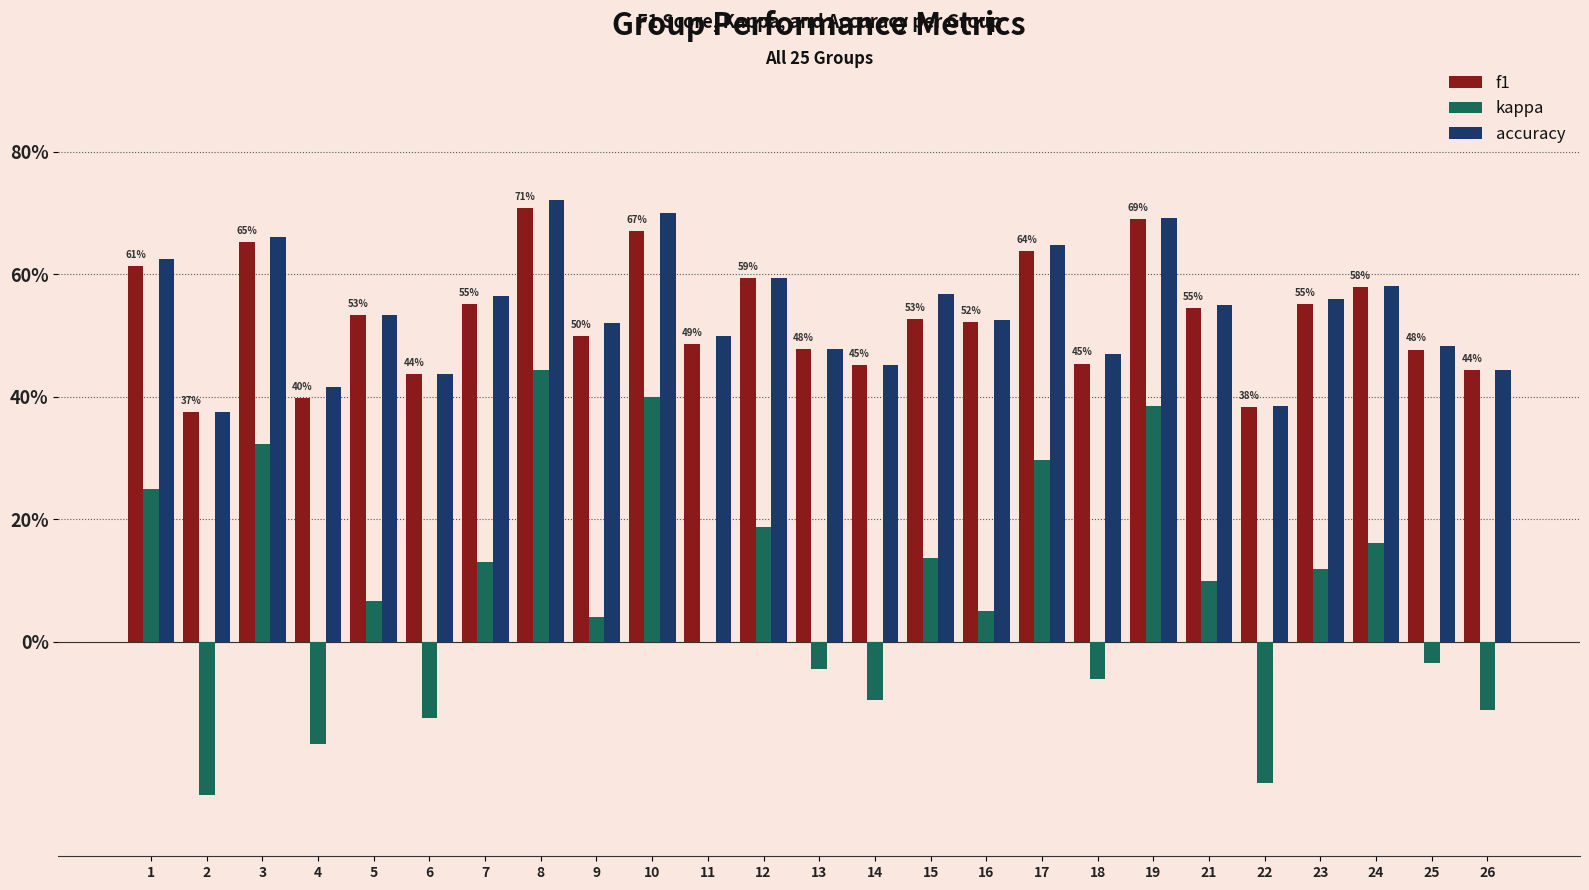

Is it true that kappa equals -0.2 at 4?

True